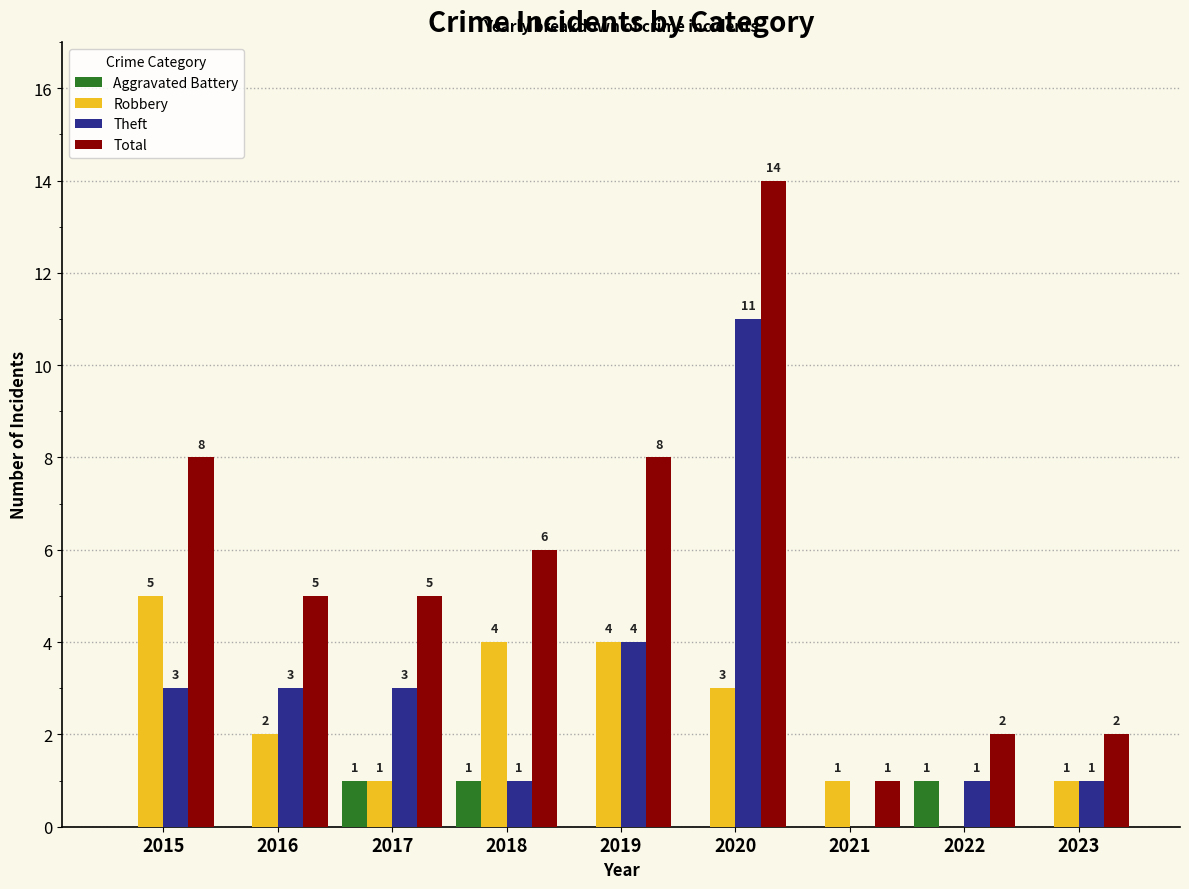

At which label does Robbery first exceed 2?

2015